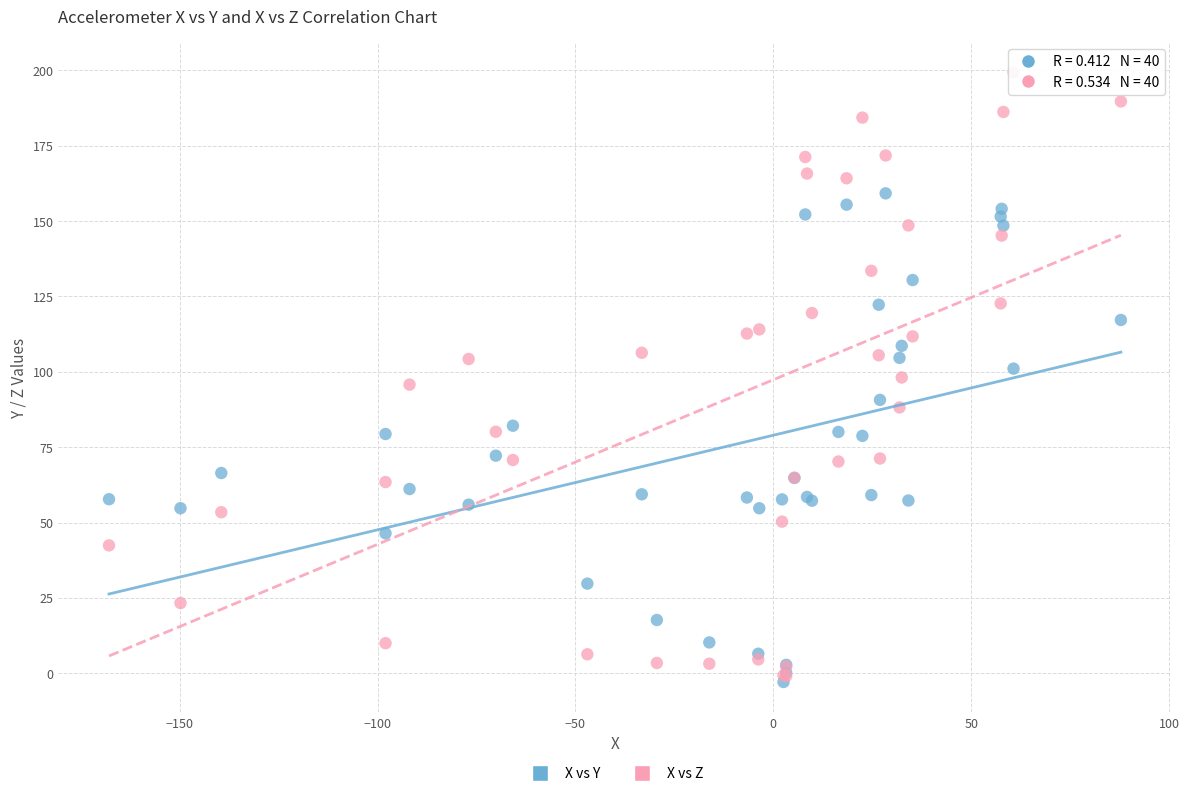

Which series contains the lowest Y value?

X vs Y